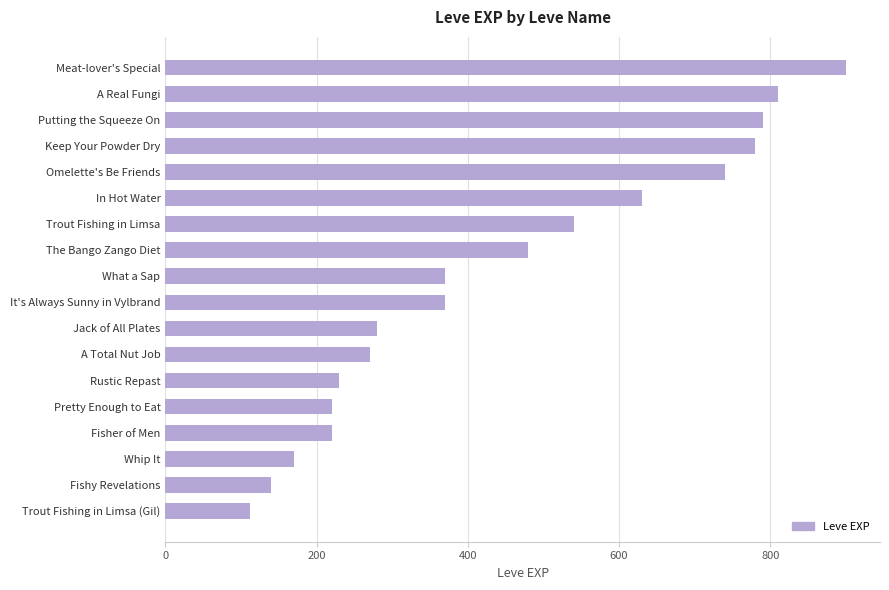

The value at In Hot Water is 821. True or false?

False